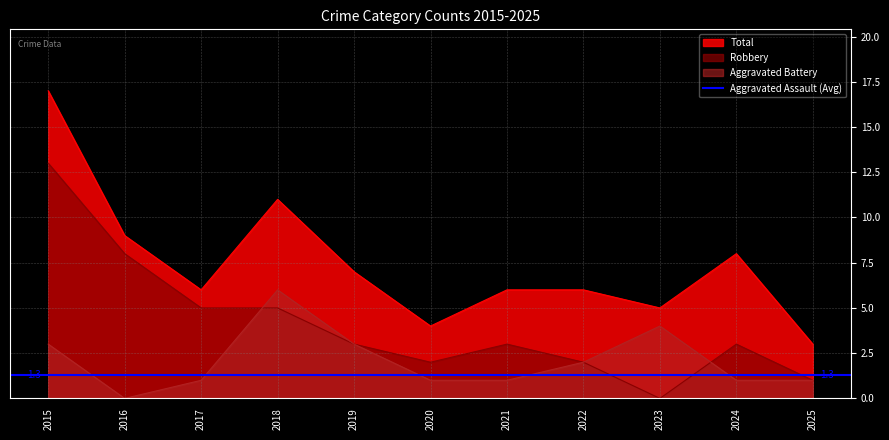

Rank the categories by Aggravated Battery value from lowest to highest.

2016, 2017, 2020, 2021, 2024, 2025, 2022, 2015, 2019, 2023, 2018